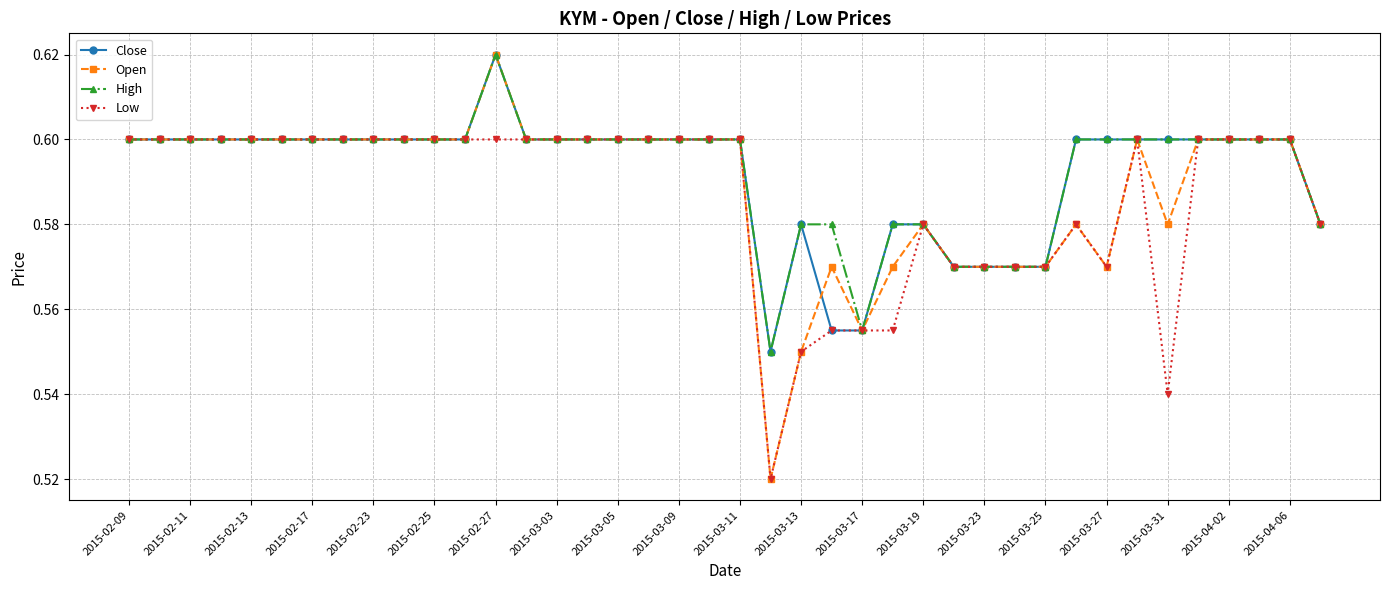

Which series has the widest spread of values?

Open